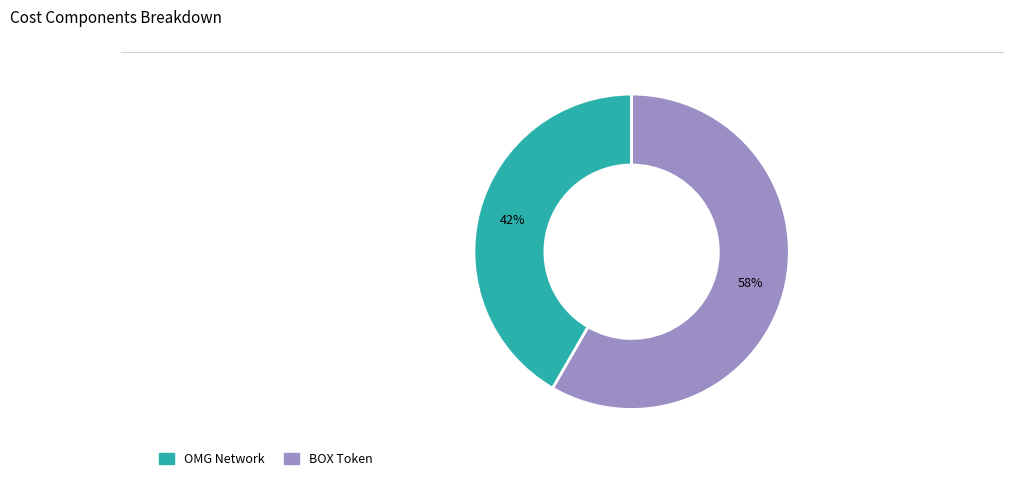

Is there any slice that represents more than half of the pie?

Yes